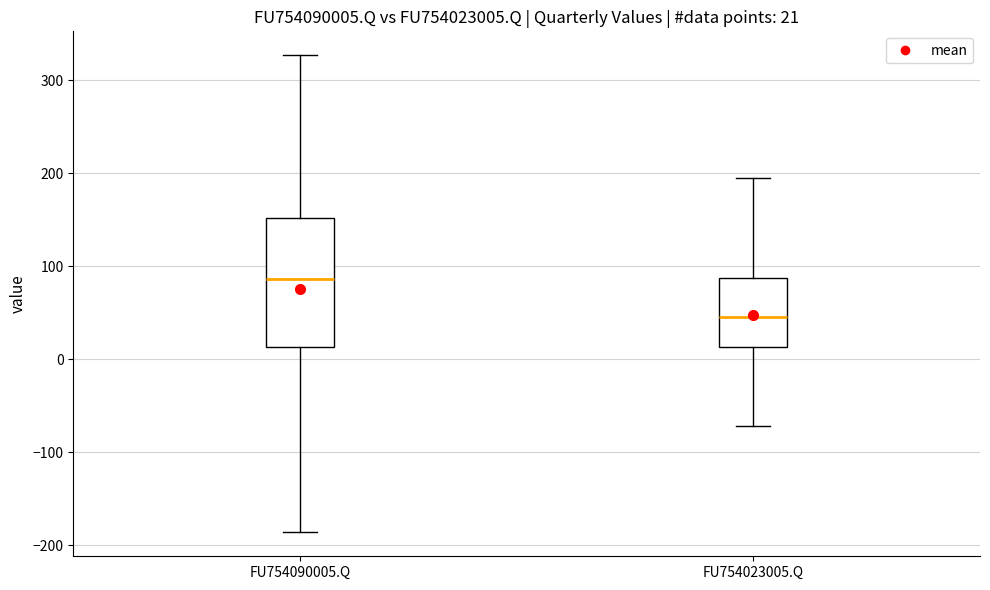

Comparing the boxes themselves (not the whiskers), which one is the tallest?

FU754090005.Q